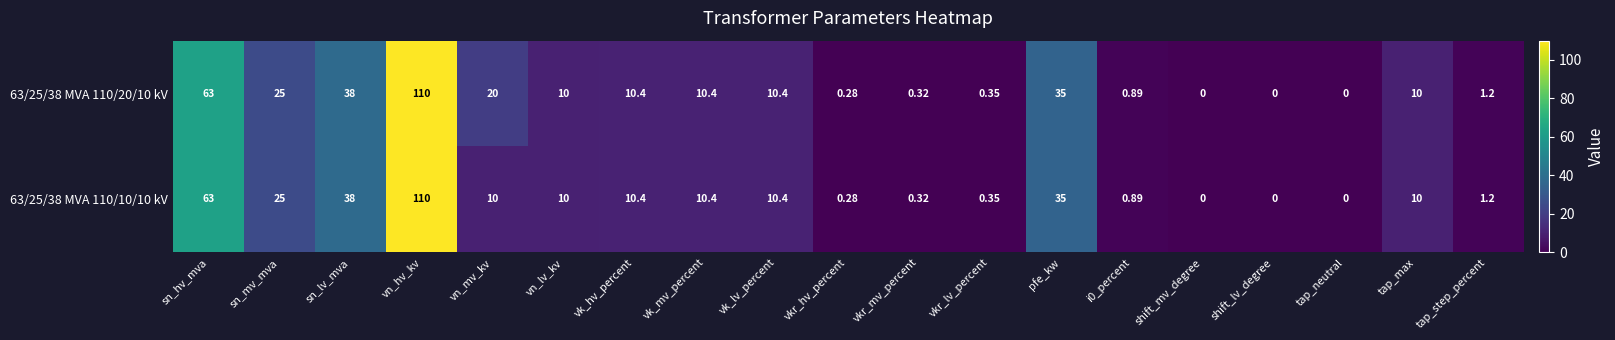

At which category is the sum across all series the highest?

vn_hv_kv